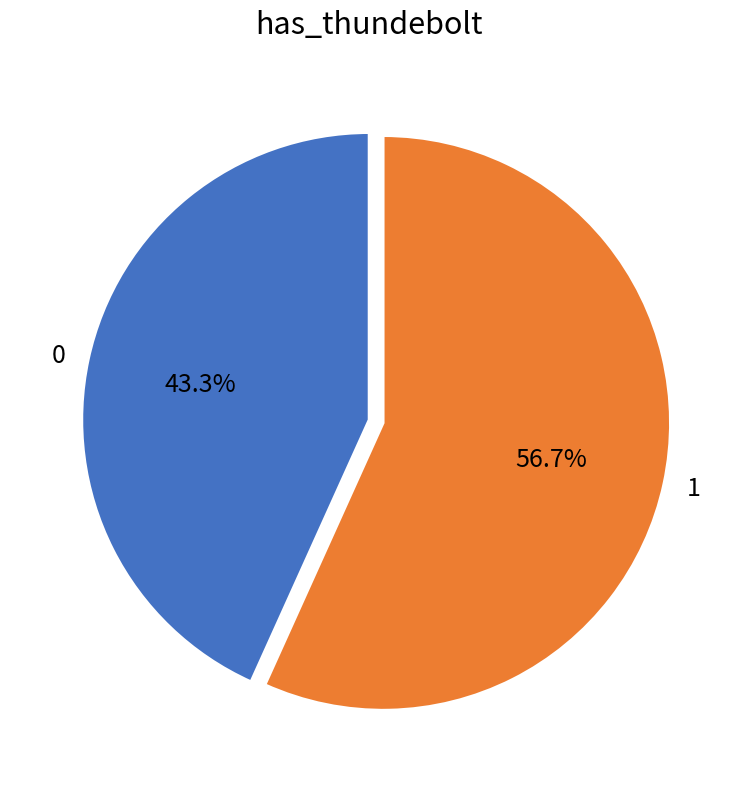

What percentage is the 0 slice, to the nearest percent?

43%